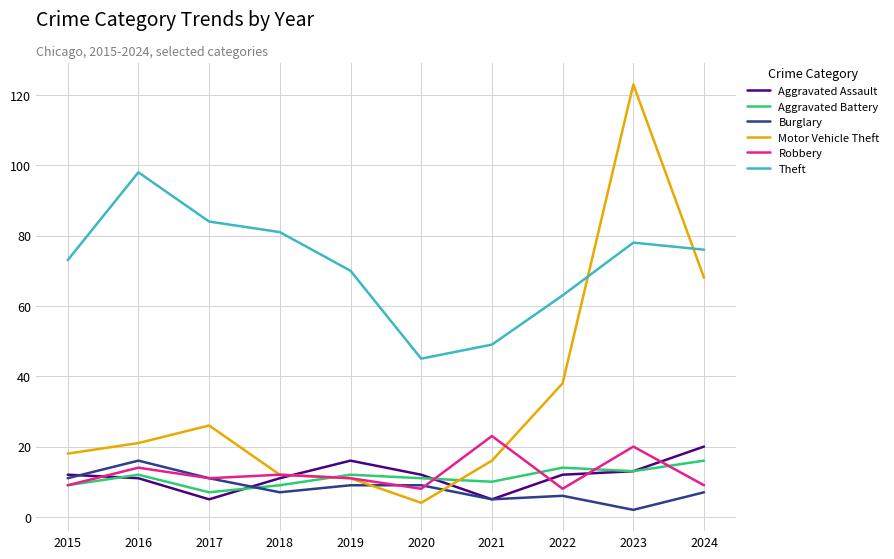

Is it true that Motor Vehicle Theft equals 2 at 2019?

False